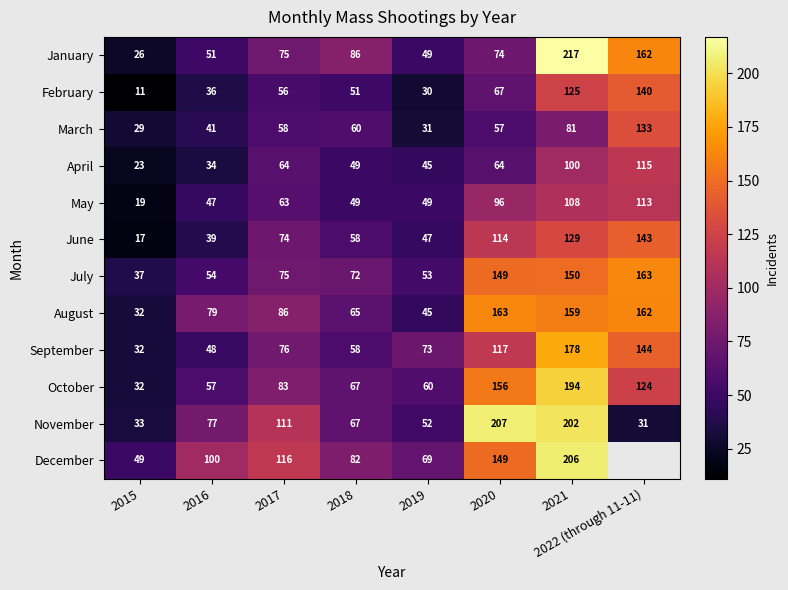

How many data points does each series have?

8